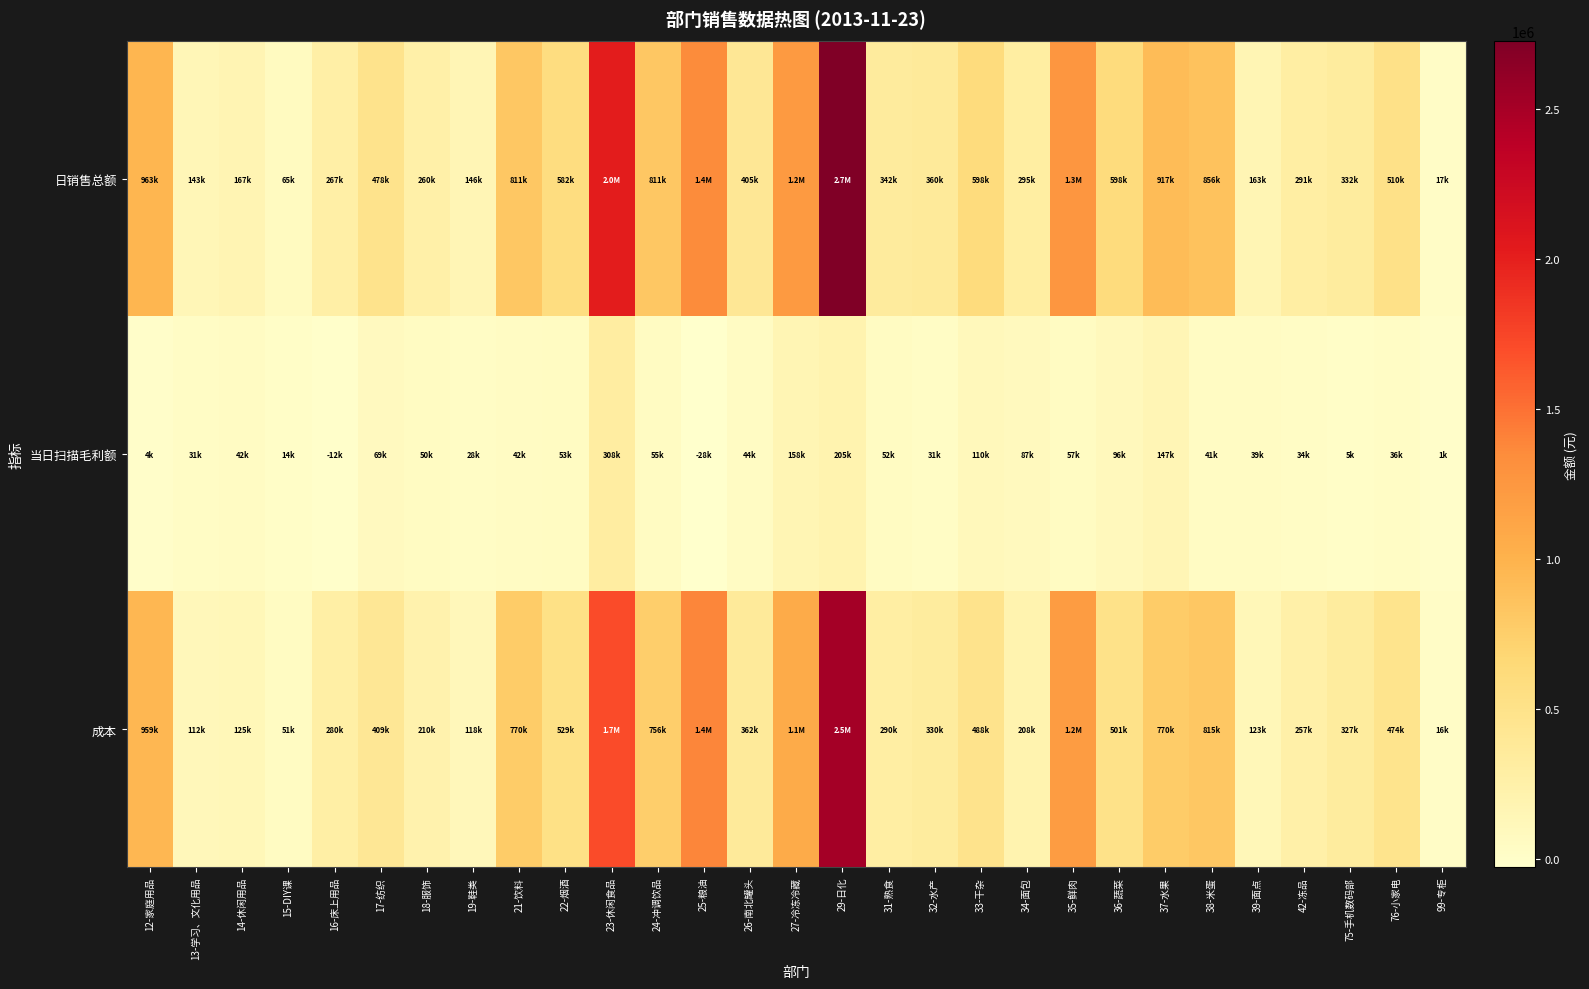

At which category does the chart reach its peak across all series?

29-日化